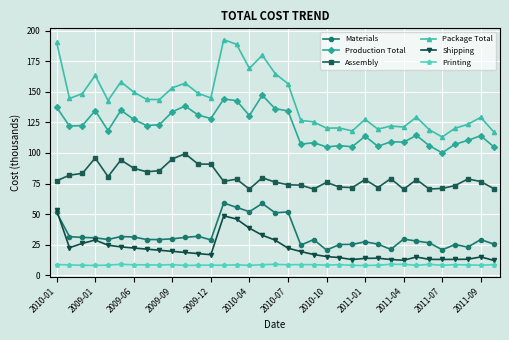

True or false: Shipping has more than 0 interior local peaks.

True